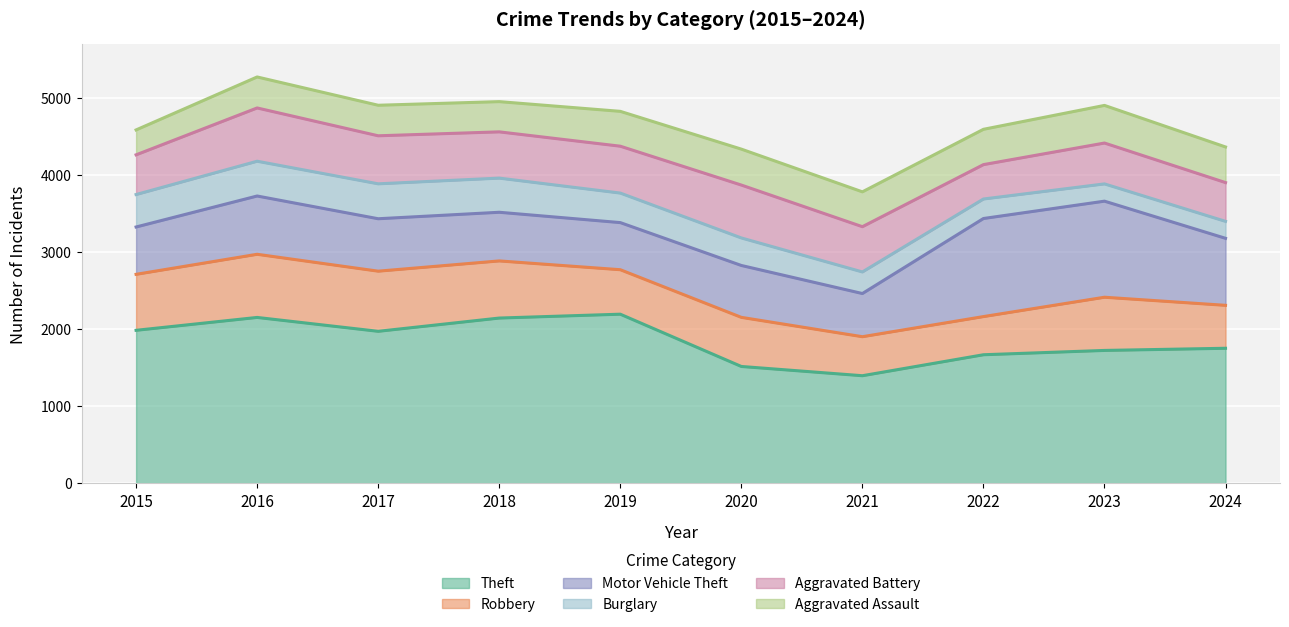

What is the highest value of the Robbery series?

819